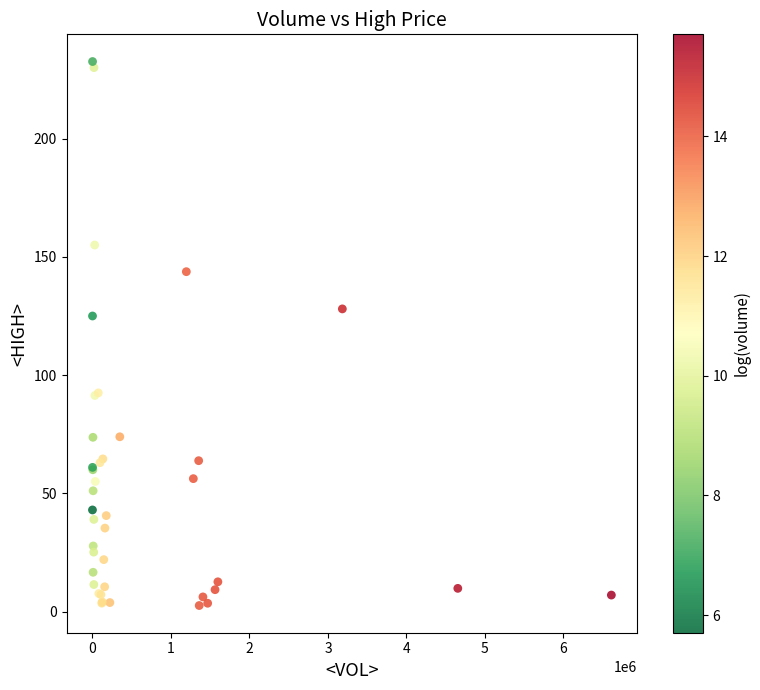

What Y value in the scatter plot is closest to 117?

125.0